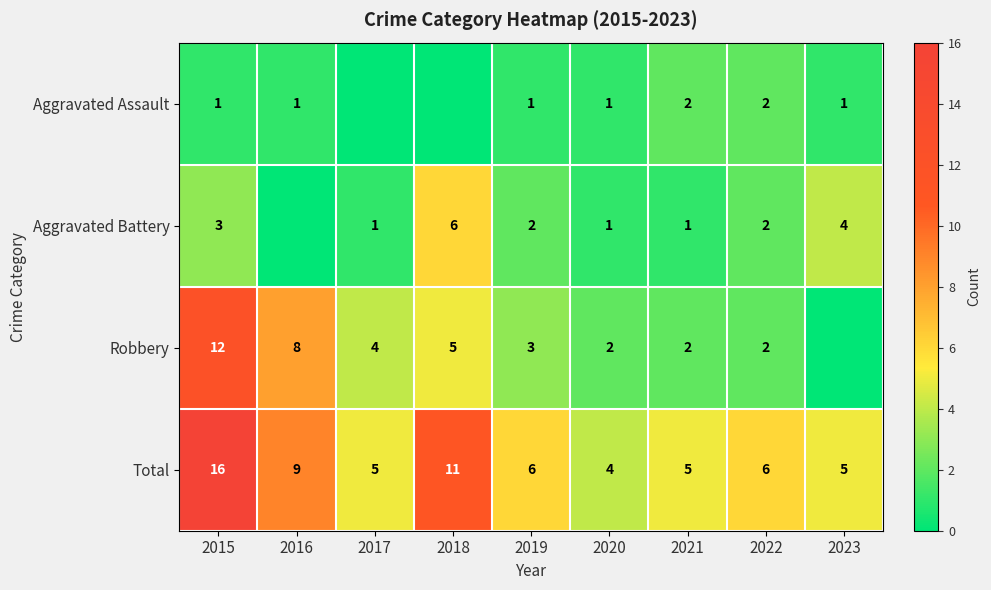

The Total series shows 9 at 2016. True or false?

True